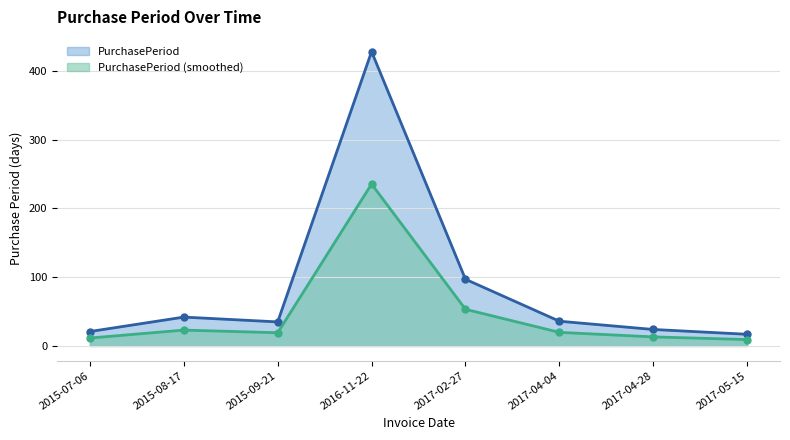

Is it true that the value at 2017-04-28 is 24?

True